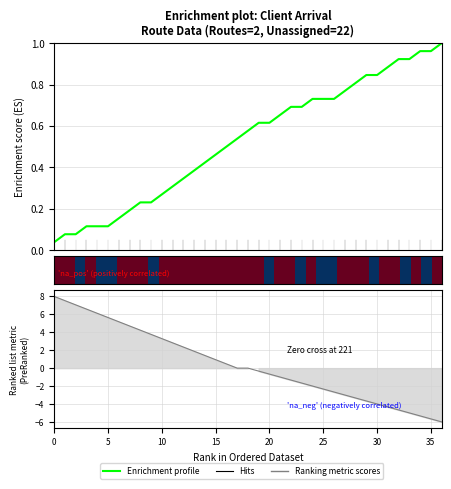

At how many categories does at least one series exceed 0?

37